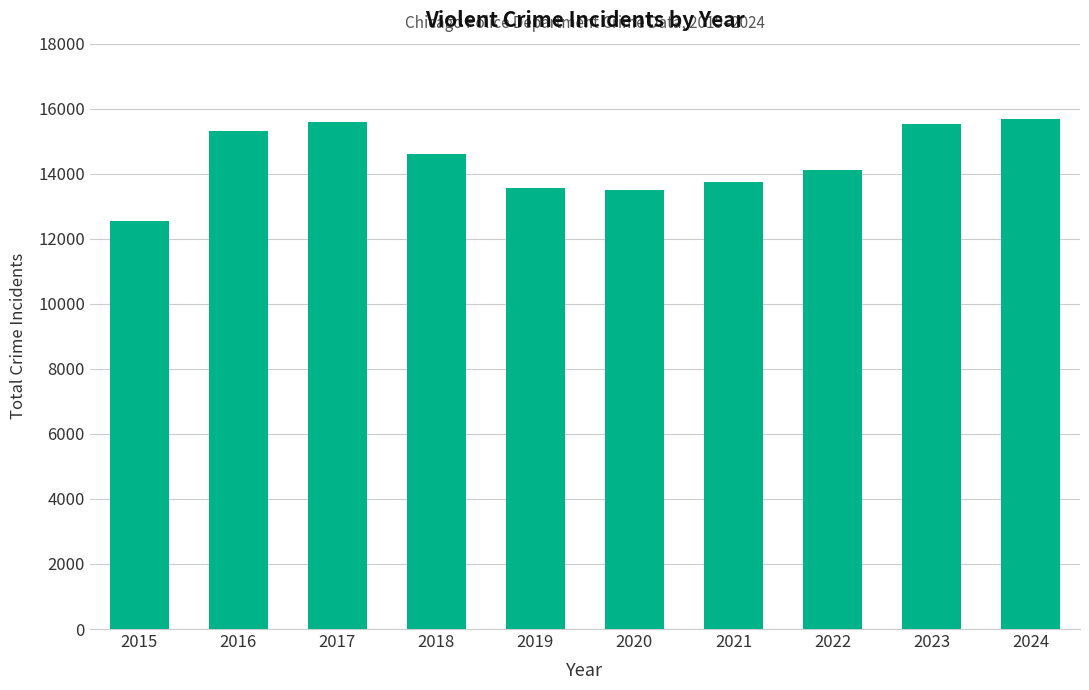

What is the smallest value displayed?

12541